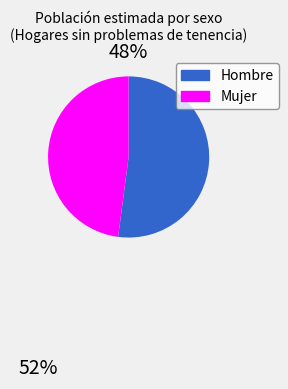

How many slices are in this pie chart?

2